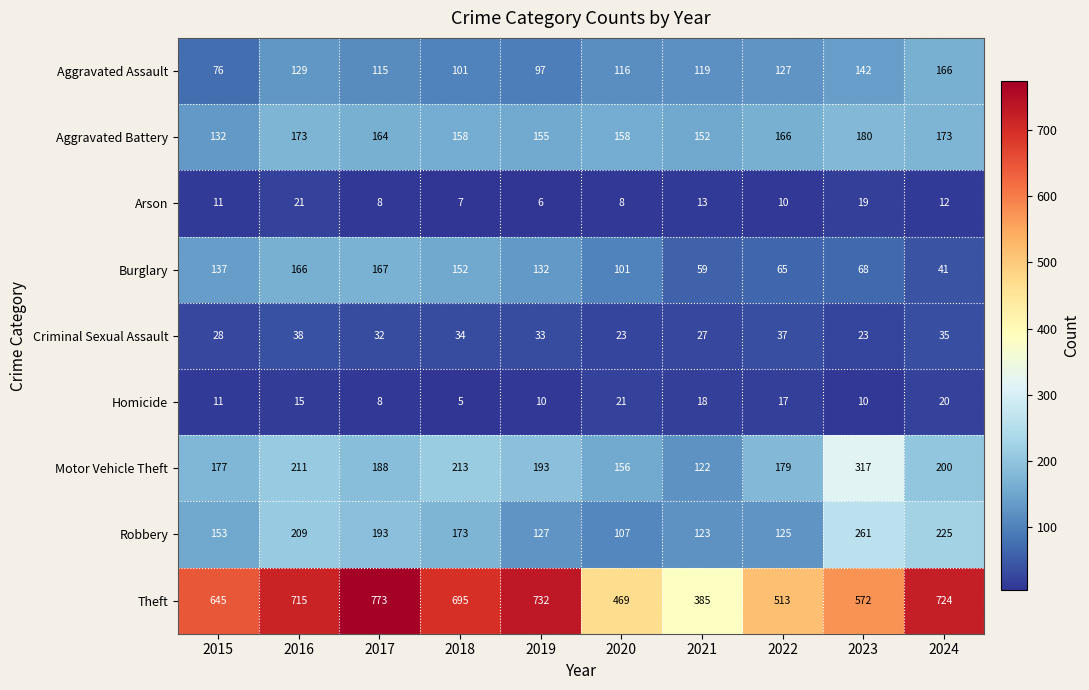

Which series has the widest spread of values?

Theft